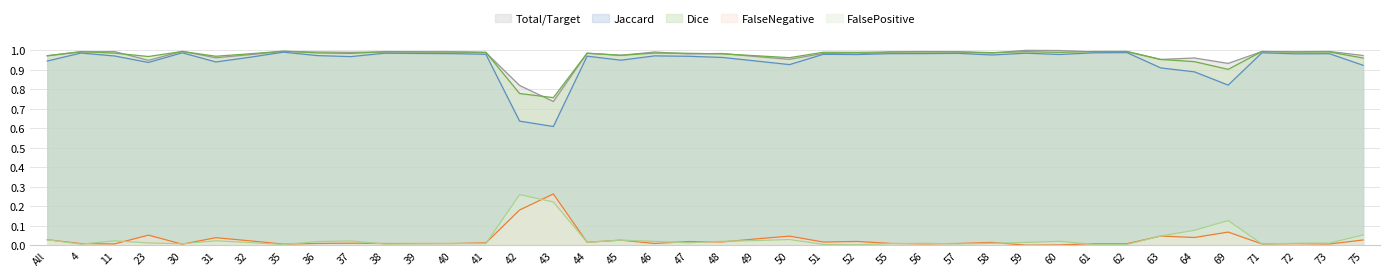

Is the value of Dice at 43 greater than the value of FalseNegative at 63?

Yes